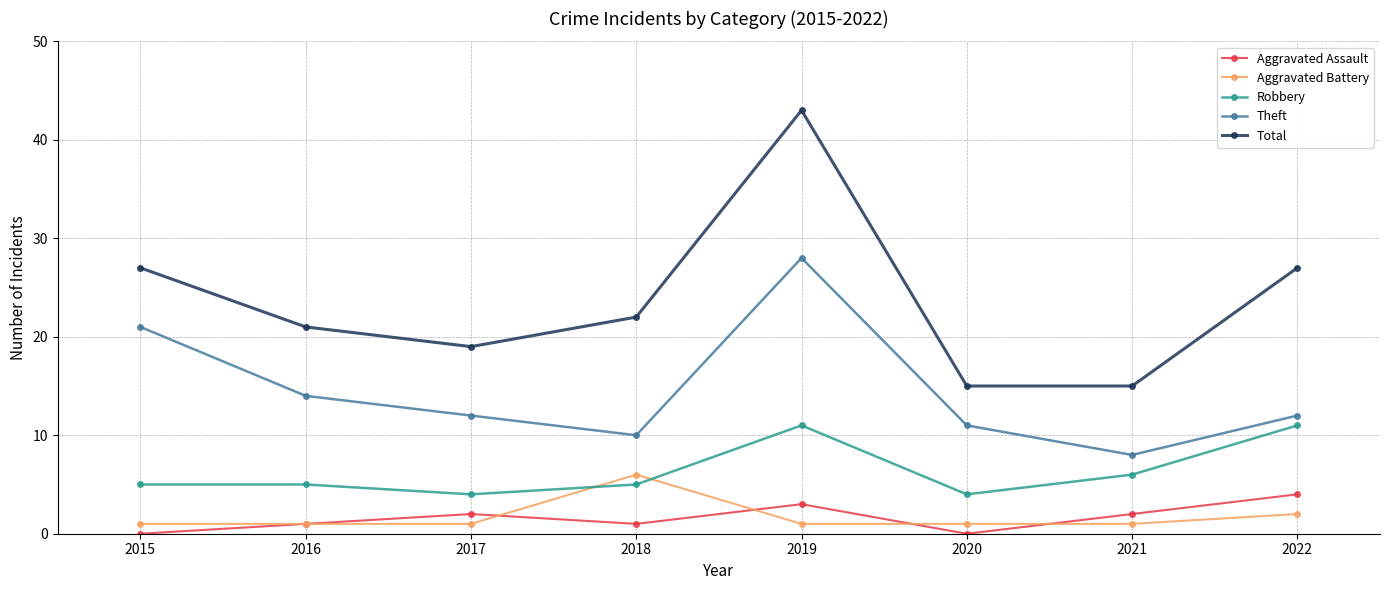

True or false: Aggravated Battery and Theft cross at least once.

False